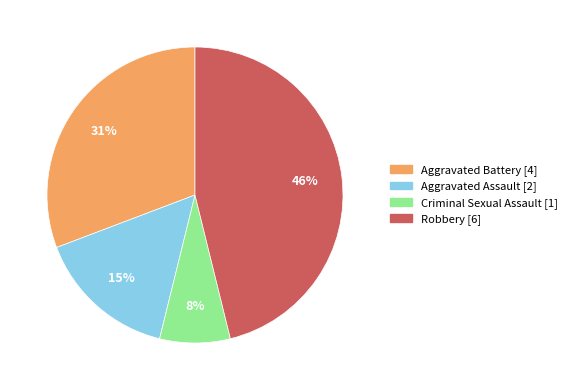

To the nearest percent, what is the difference between the largest and smallest slice percentages?

38%